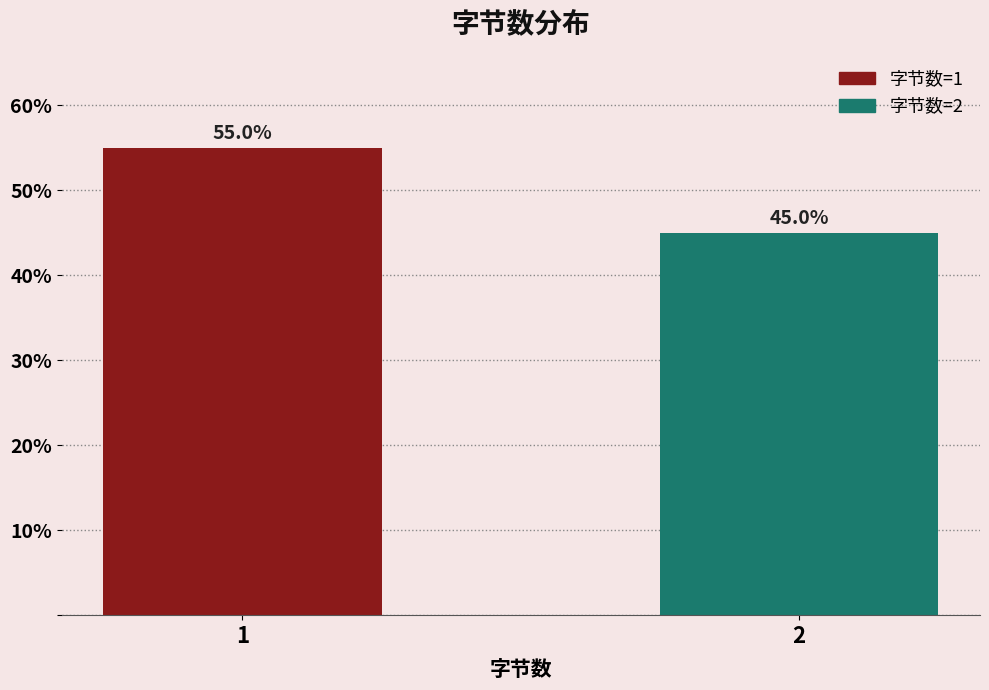

Reading left to right, what are all the values shown in this chart?

1=55.0	2=45.0